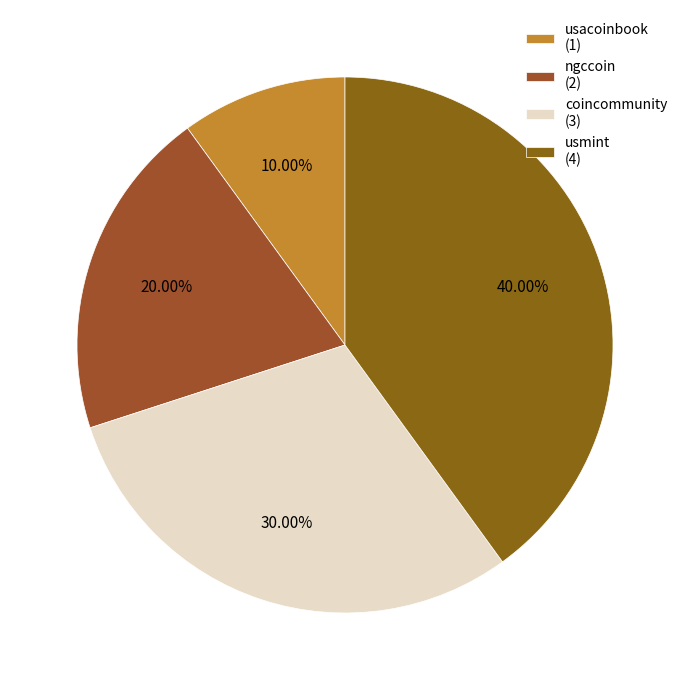

Which category has the smallest portion of the pie?

usacoinbook